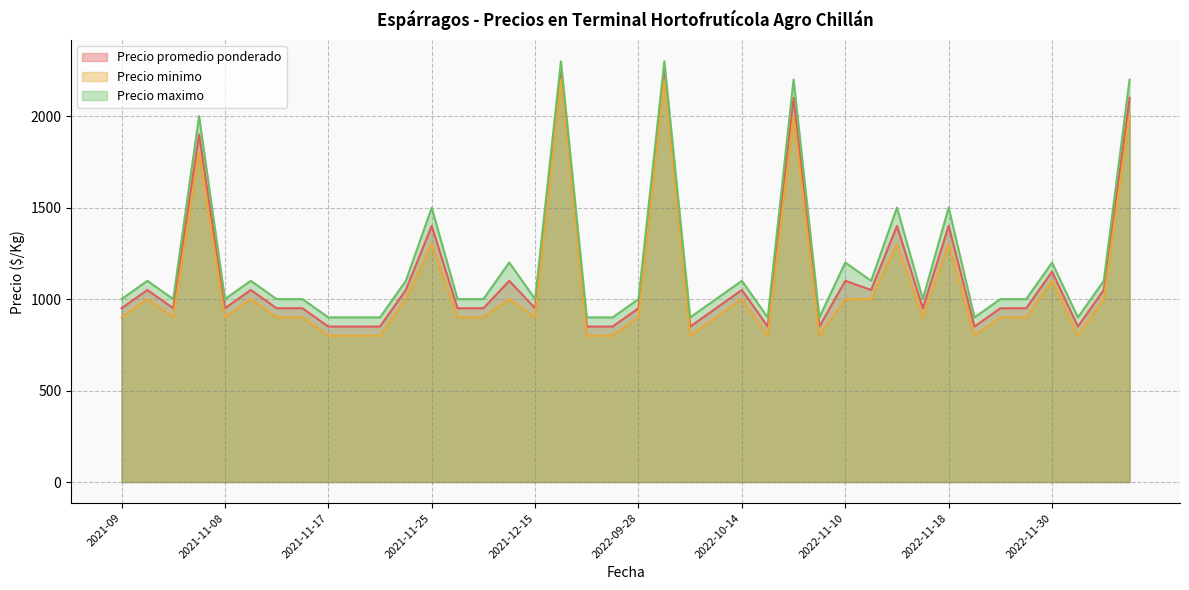

List the series in order of their overall mean, highest first.

Precio maximo, Precio promedio ponderado, Precio minimo